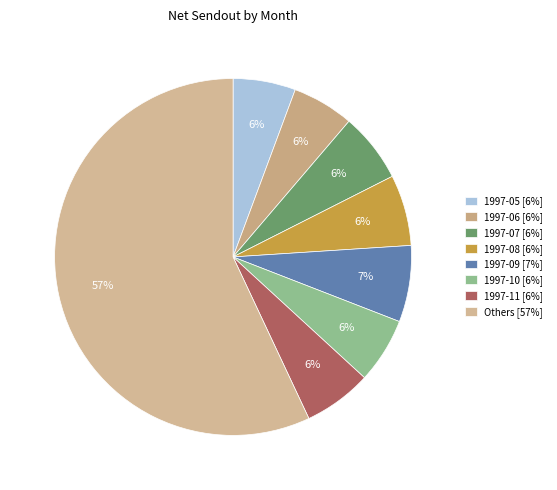

Count the number of slices in the pie.

8